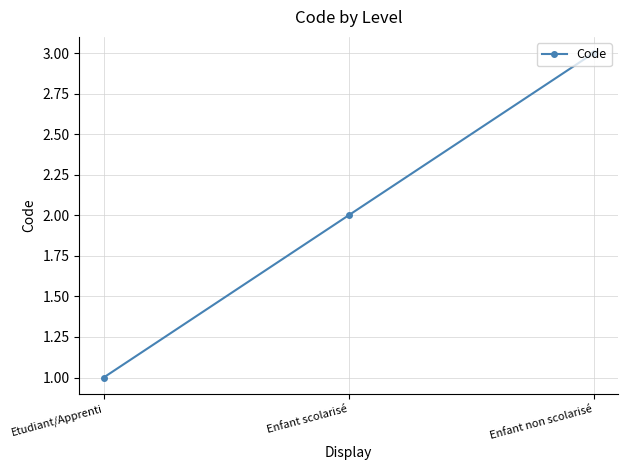

Rank the categories by value from lowest to highest.

Etudiant/Apprenti, Enfant scolarisé, Enfant non scolarisé